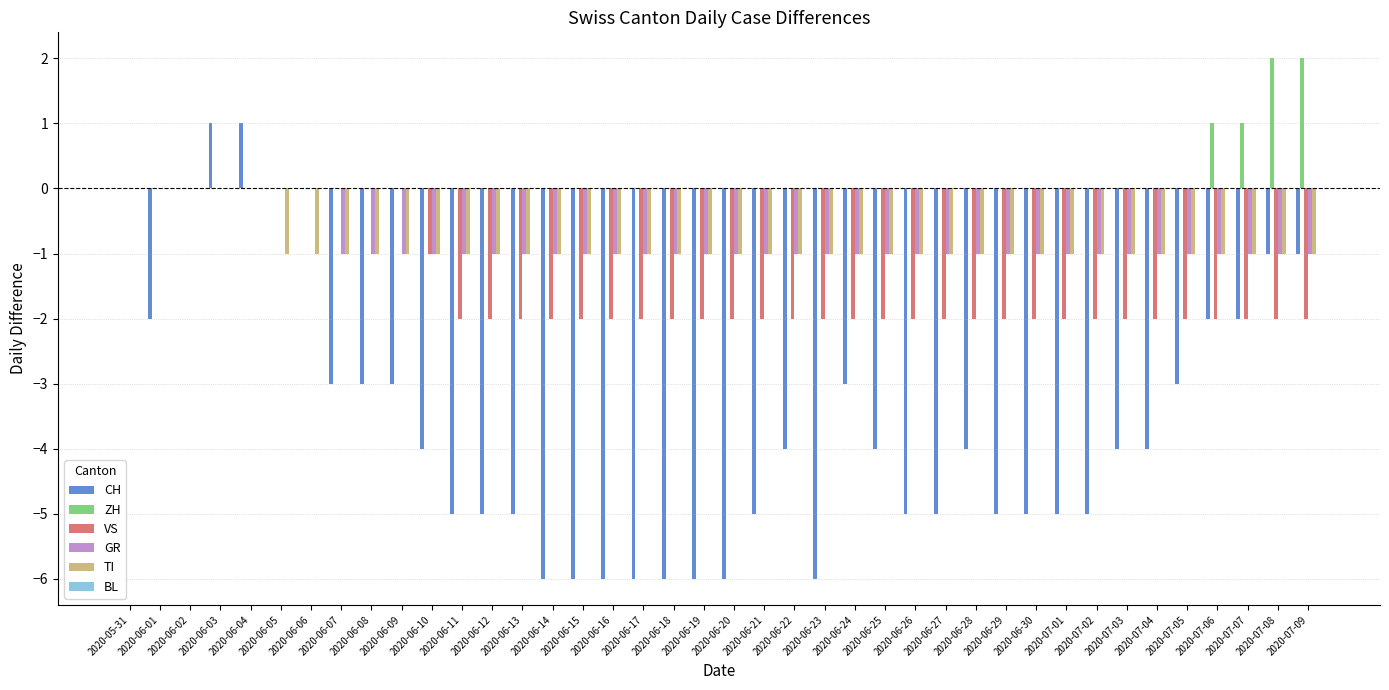

What is the sum of the CH values at 2020-06-11 and 2020-06-29?

-10